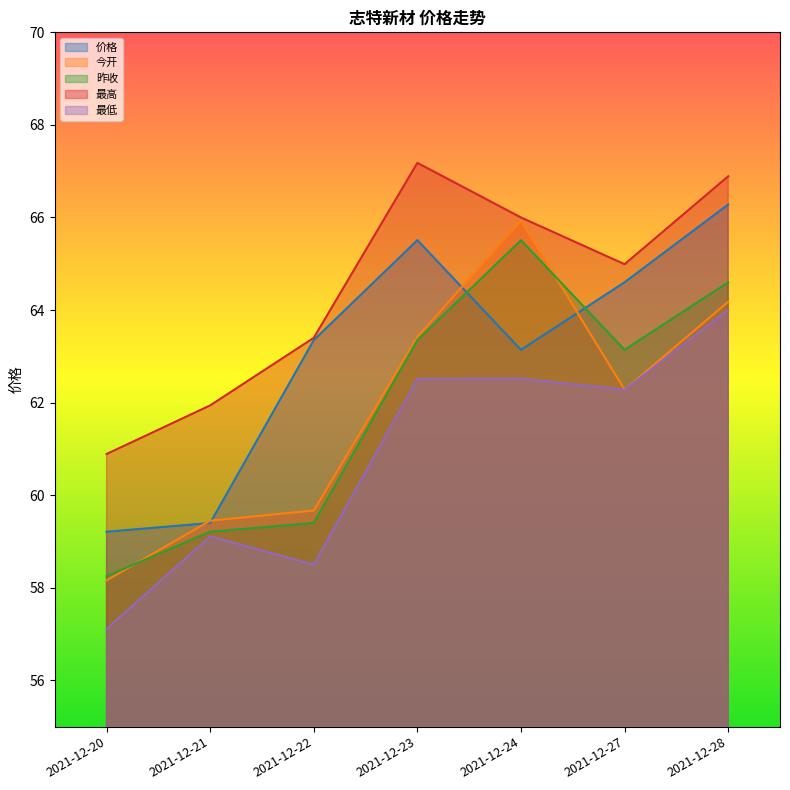

Between 2021-12-21 and 2021-12-24, which is larger?

2021-12-24